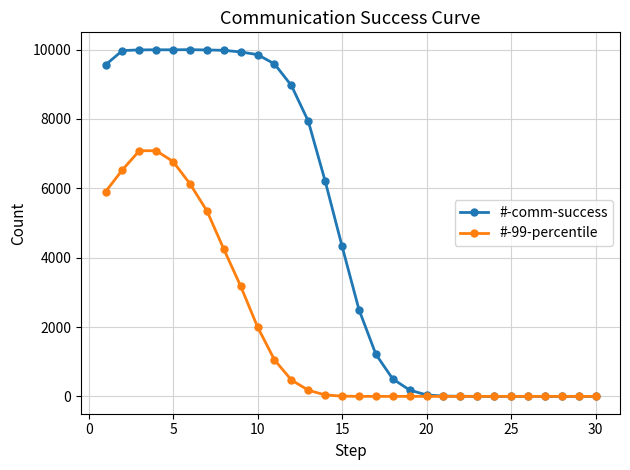

Count the number of data series in this chart.

2